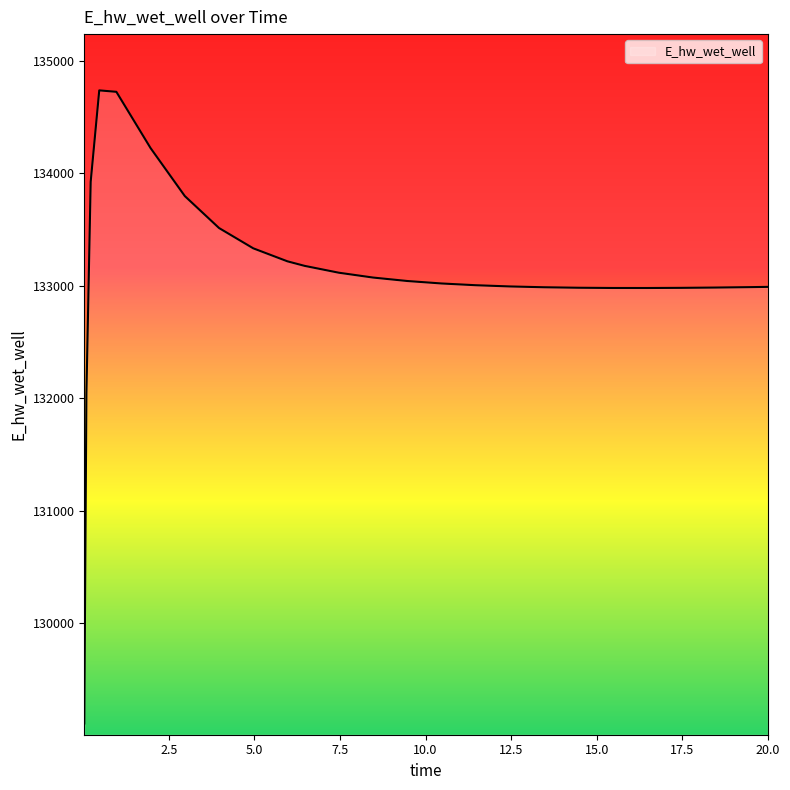

What is the difference between the maximum and minimum values?

5625.8